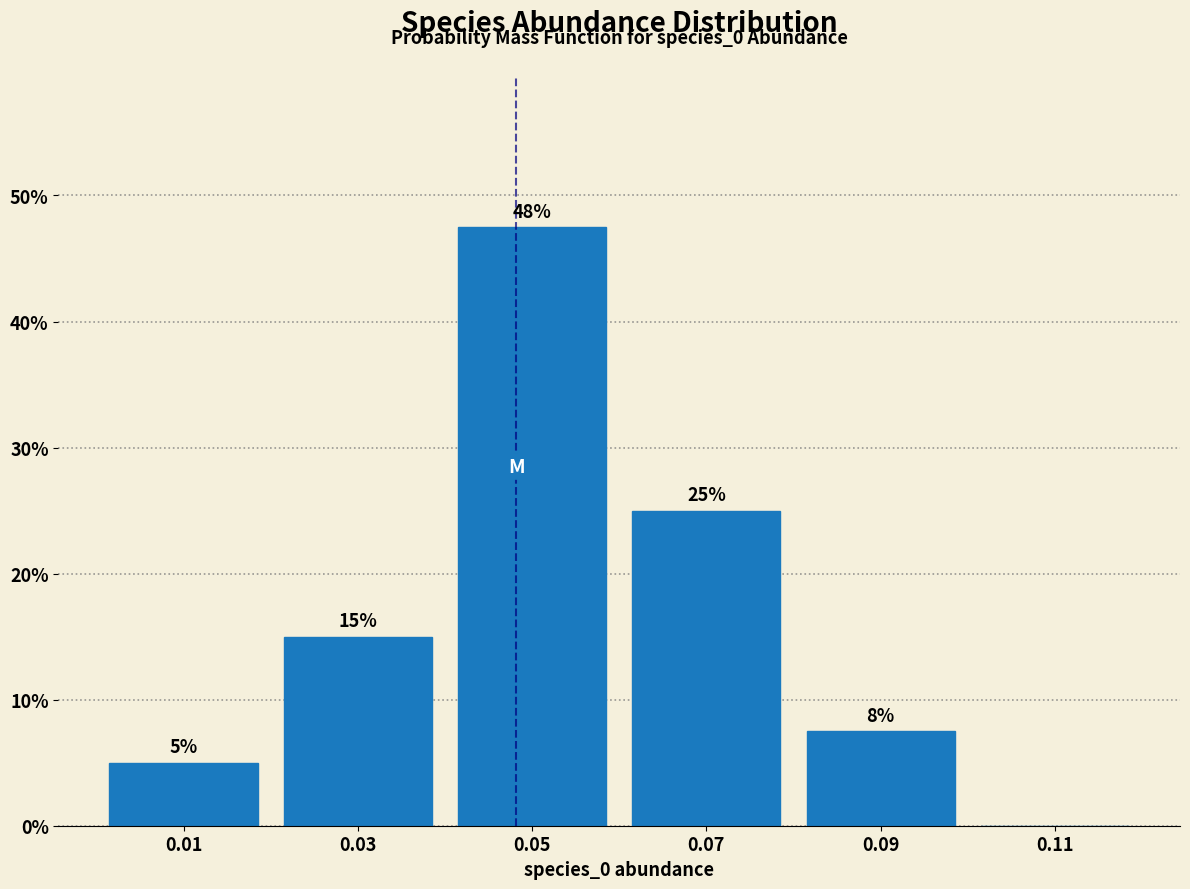

Which range on the x-axis has the tallest bar?

0.04 to 0.06